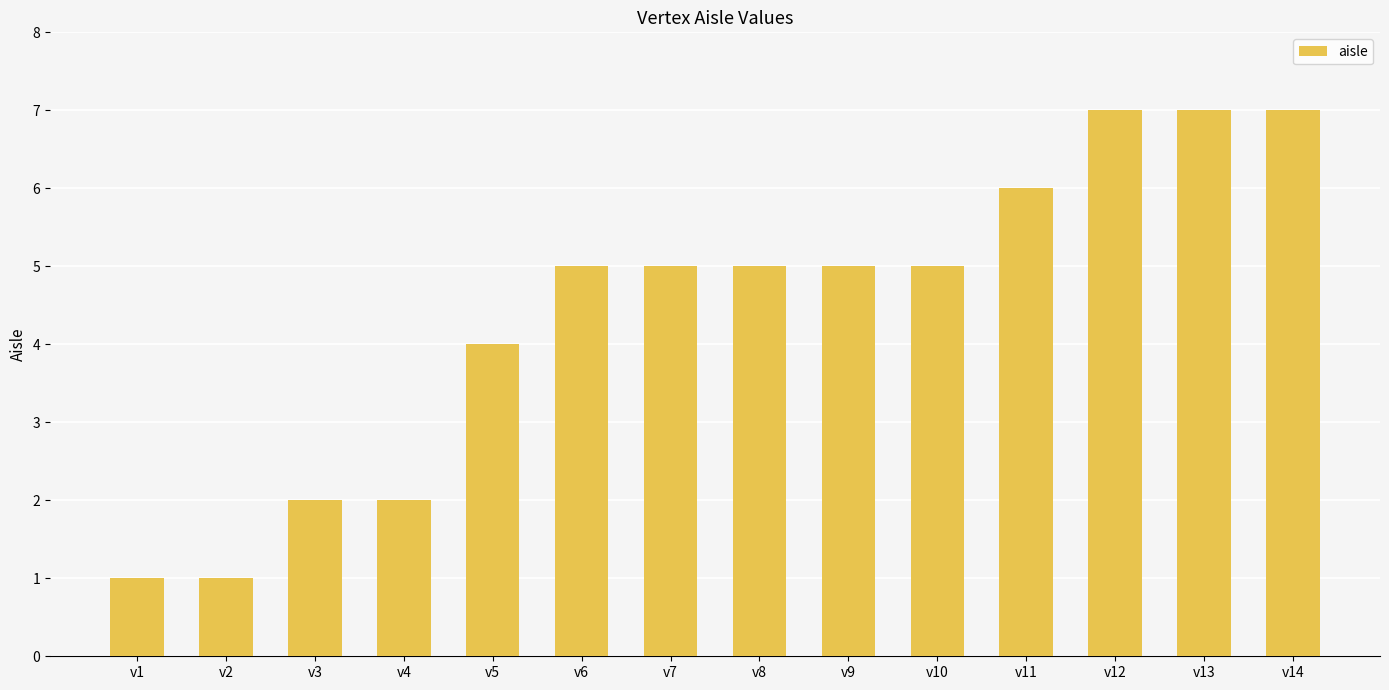

What is the change in value from v5 to v12?

+3